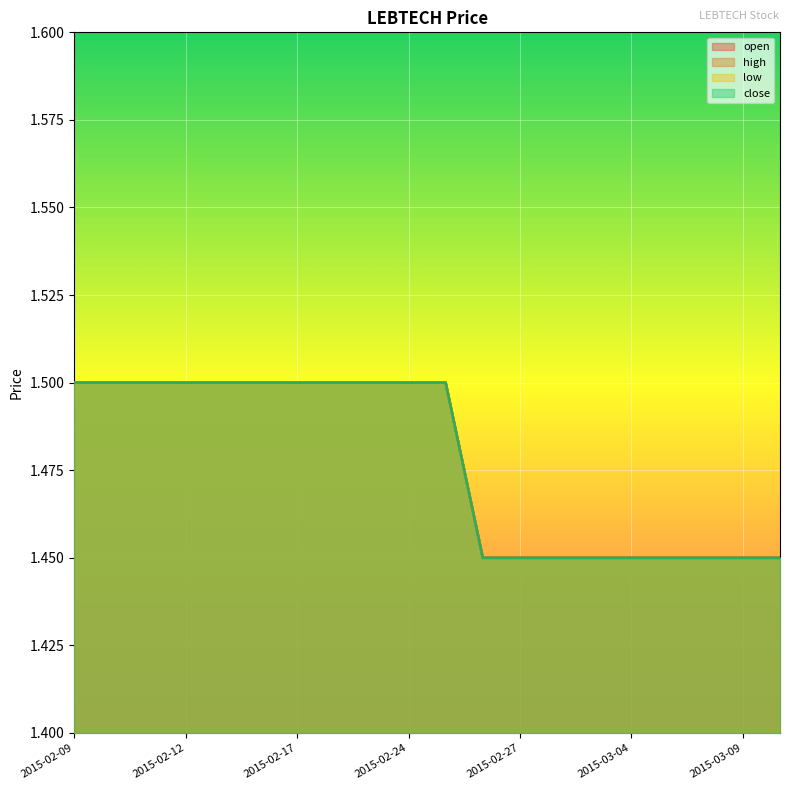

What is the difference between the second highest and second lowest values in the close series?

0.1